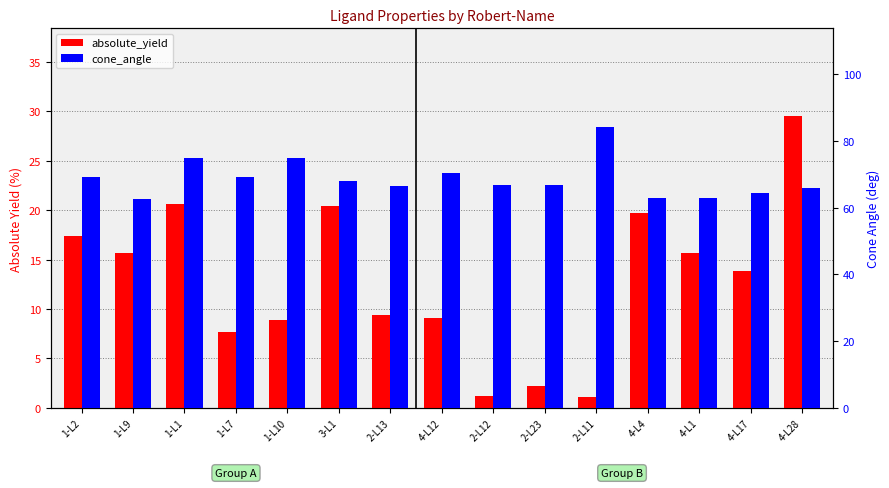

What is the difference between the maximum and second lowest values in the cone_angle series?

21.5